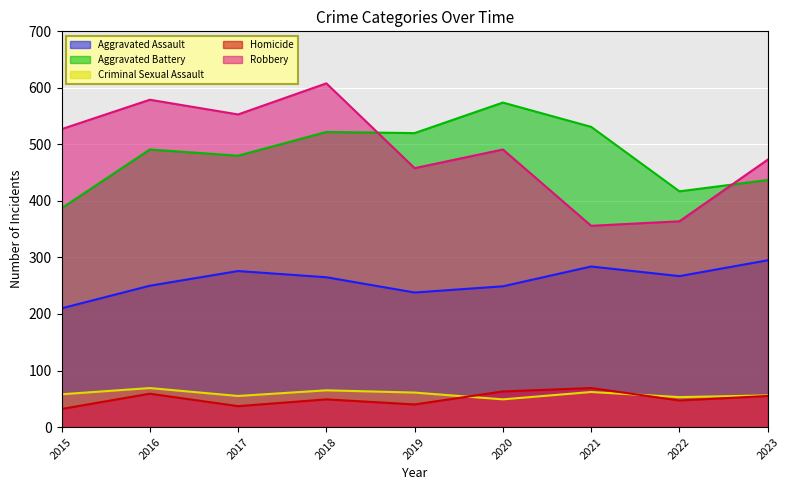

What is the greatest value displayed?

608